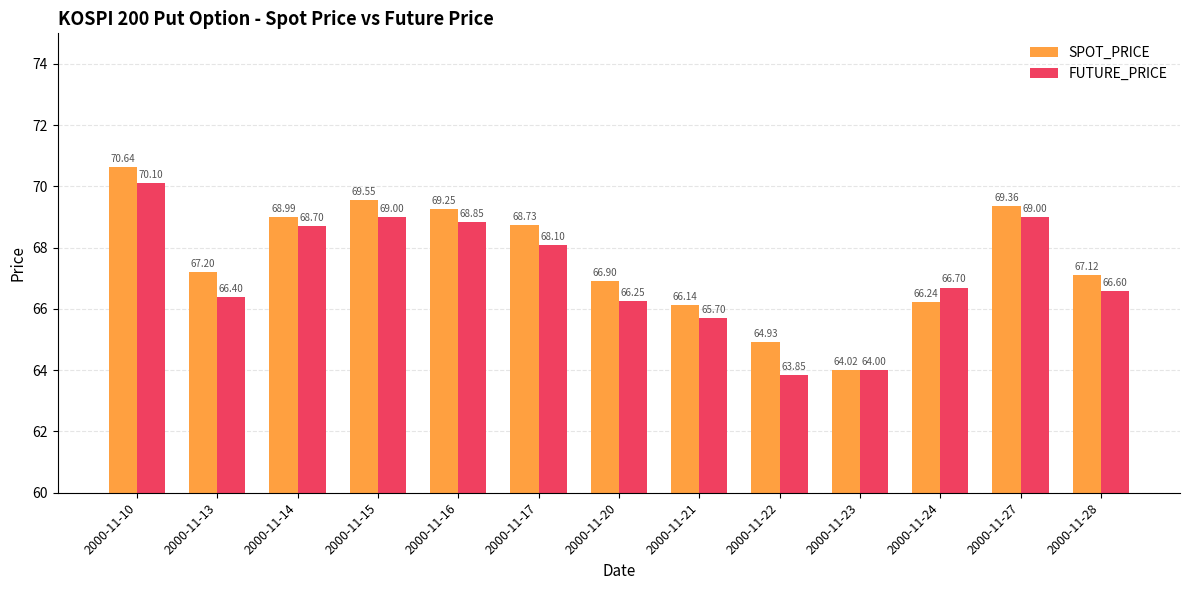

What is the lowest value of the FUTURE_PRICE series?

63.9